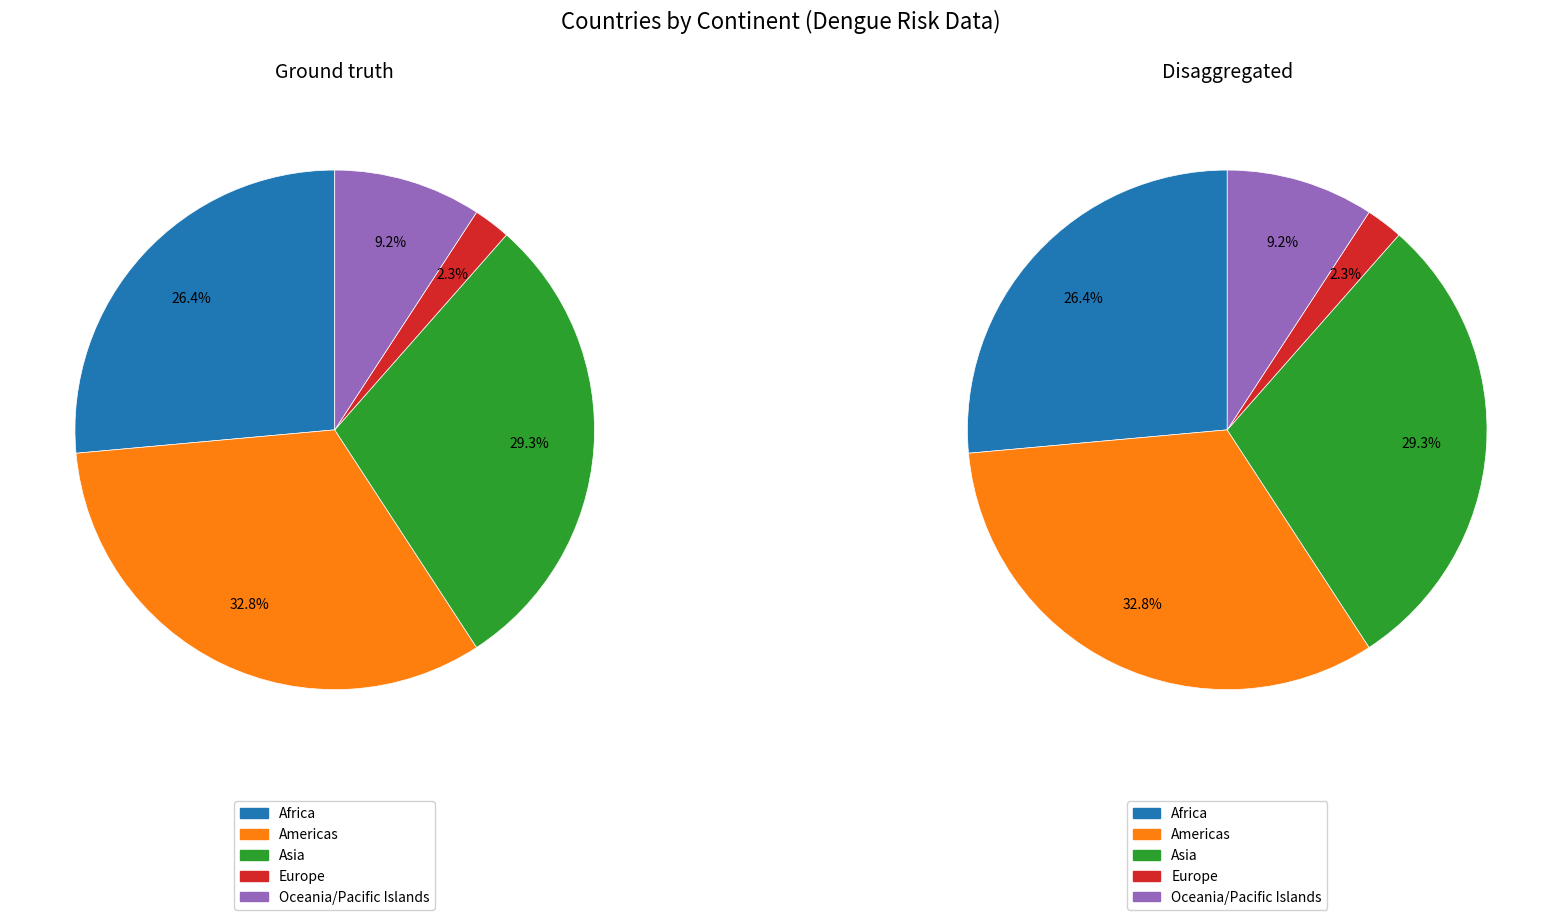

Which category has the biggest portion of the pie?

Americas